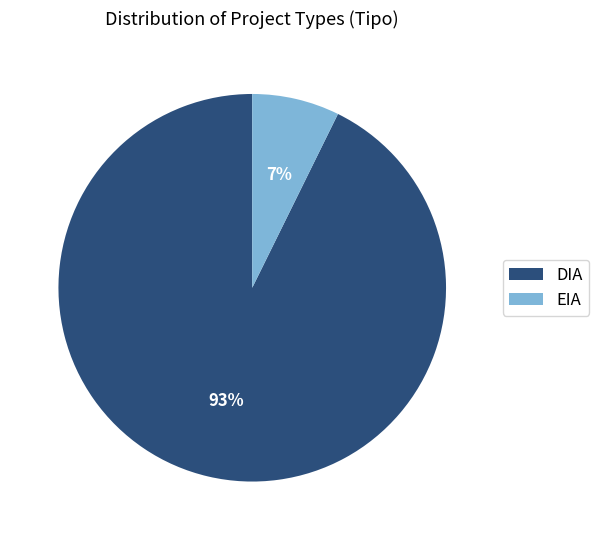

Does any single category account for the majority?

Yes